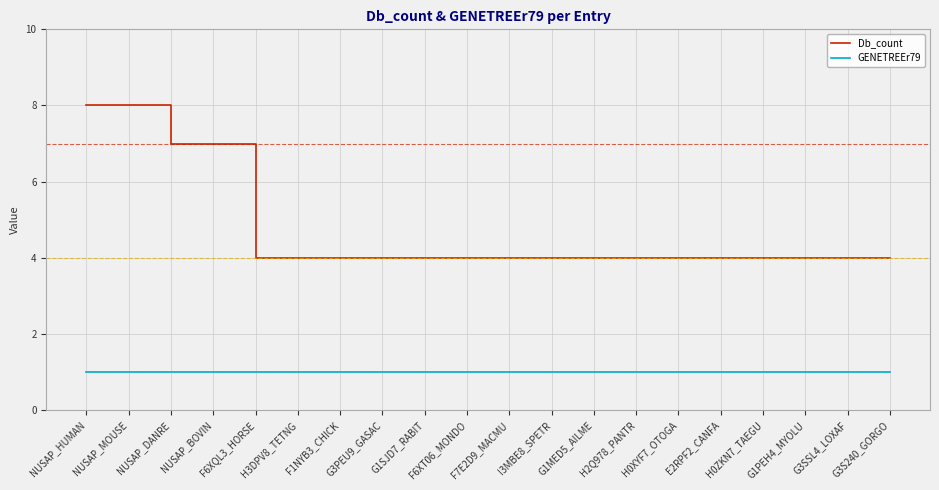

Reading left to right, what are all the values shown in this chart?

Db_count: NUSAP_HUMAN=8	NUSAP_MOUSE=8	NUSAP_DANRE=7	NUSAP_BOVIN=7	F6XQL3_HORSE=4	H3DPV8_TETNG=4	F1NYB3_CHICK=4	G3PEU9_GASAC=4	G1SJD7_RABIT=4	F6XT06_MONDO=4	F7E2D9_MACMU=4	I3MBE8_SPETR=4	G1MED5_AILME=4	H2Q978_PANTR=4	H0XYF7_OTOGA=4	E2RPF2_CANFA=4	H0ZKN7_TAEGU=4	G1PEH4_MYOLU=4	G3SSL4_LOXAF=4	G3S240_GORGO=4
GENETREEr79: NUSAP_HUMAN=1	NUSAP_MOUSE=1	NUSAP_DANRE=1	NUSAP_BOVIN=1	F6XQL3_HORSE=1	H3DPV8_TETNG=1	F1NYB3_CHICK=1	G3PEU9_GASAC=1	G1SJD7_RABIT=1	F6XT06_MONDO=1	F7E2D9_MACMU=1	I3MBE8_SPETR=1	G1MED5_AILME=1	H2Q978_PANTR=1	H0XYF7_OTOGA=1	E2RPF2_CANFA=1	H0ZKN7_TAEGU=1	G1PEH4_MYOLU=1	G3SSL4_LOXAF=1	G3S240_GORGO=1